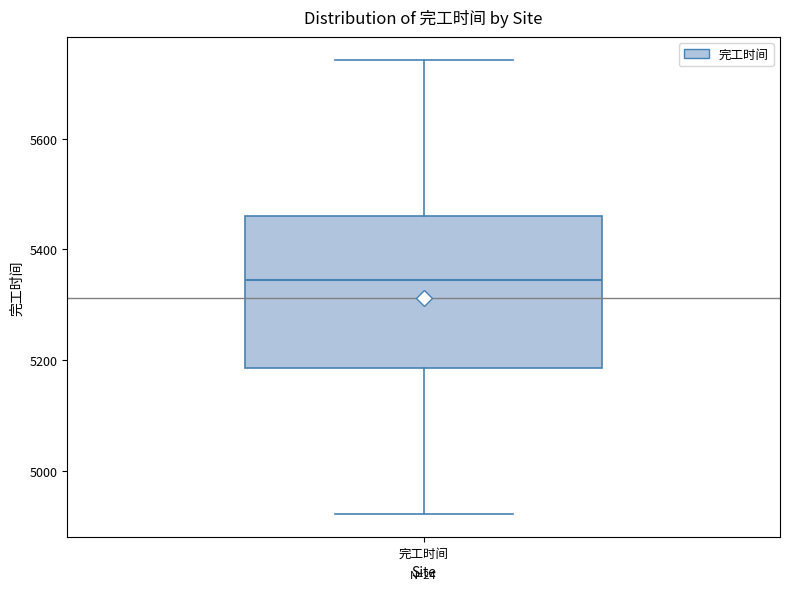

Read this box plot against the y-axis: the position of the median line, the range covered by the box, and the ends of both whiskers. The values are not printed on the chart, so give them approximately, as read against the axis.

median 5340, box 5180 to 5460, whiskers 4920 to 5740